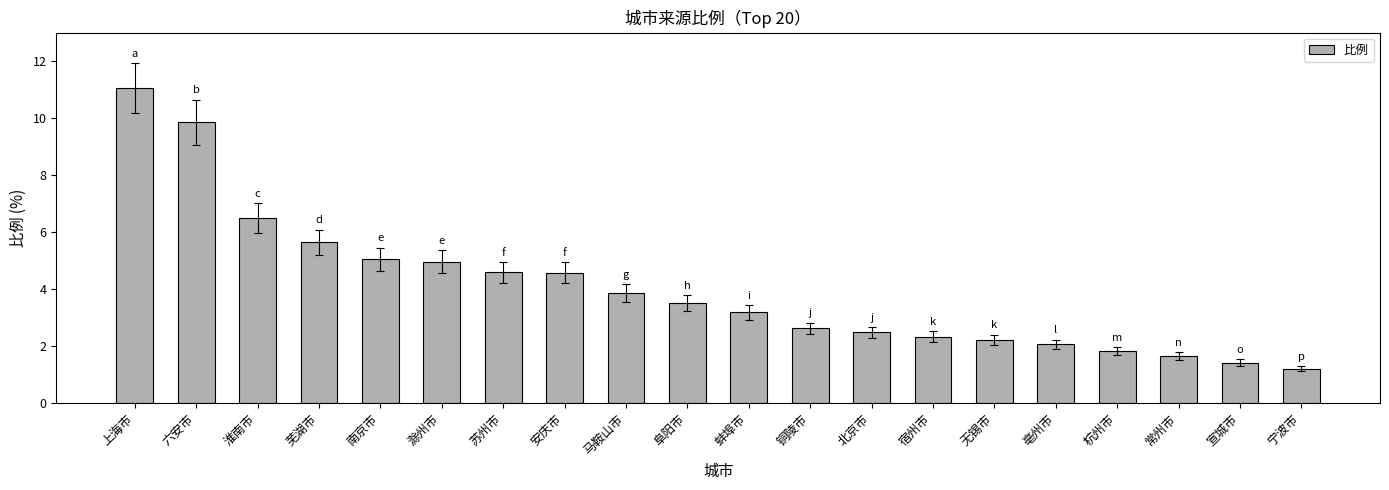

What is the greatest value displayed?

11.1